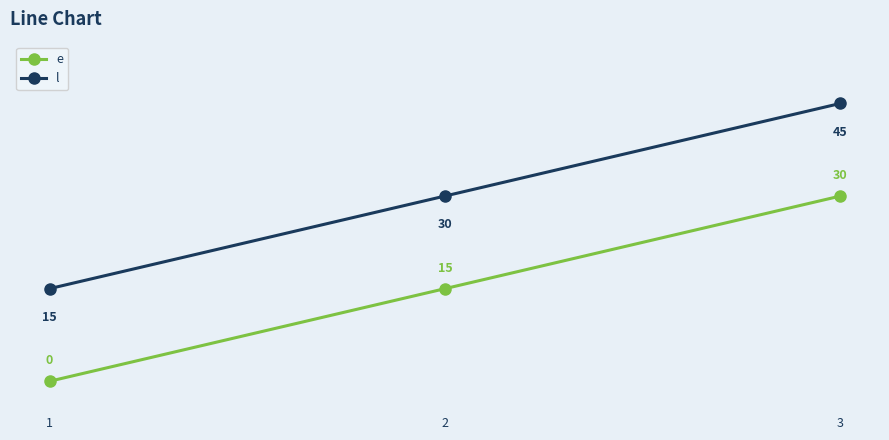

At how many categories does at least one series exceed 34?

1